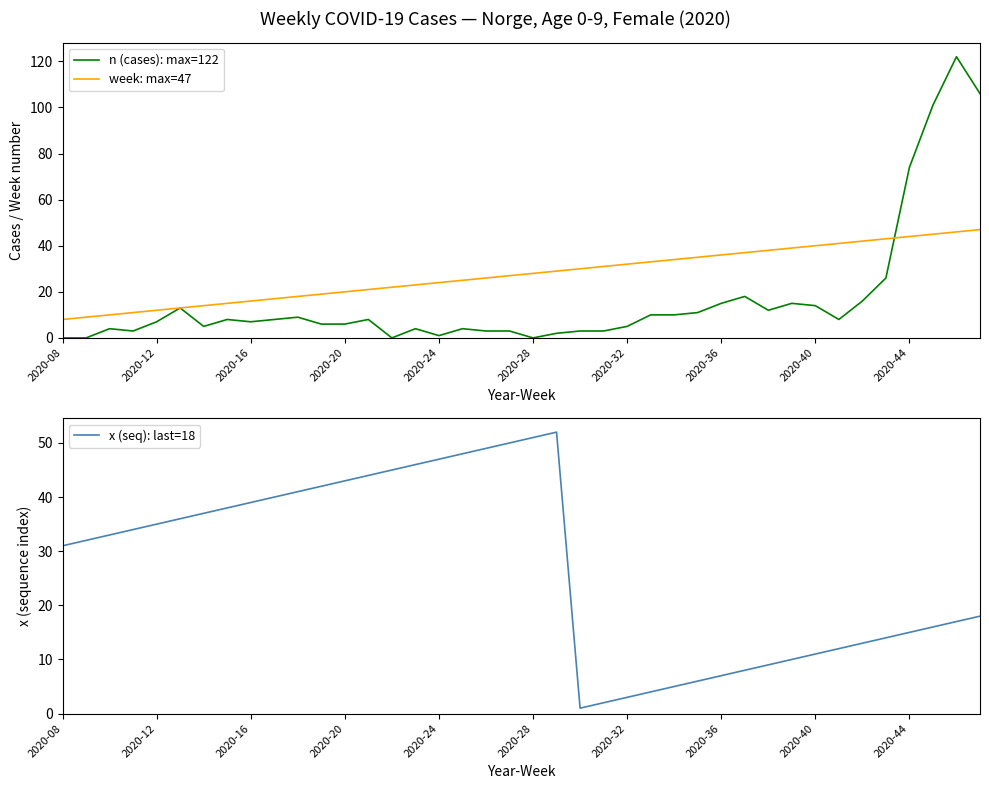

True or false: week: max=47 has a value of 28 at 2020-28.

True